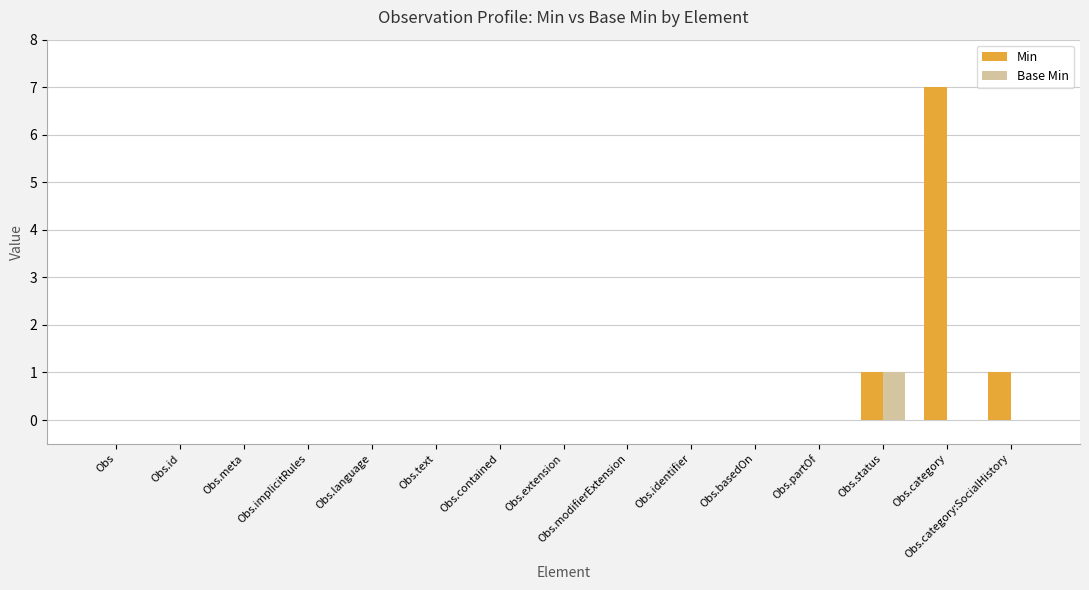

Which category has the highest value across all series?

Obs.category